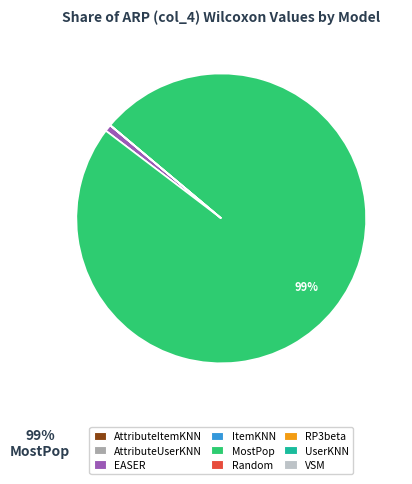

To the nearest percent, what is the difference between the largest and smallest slice percentages?

99%